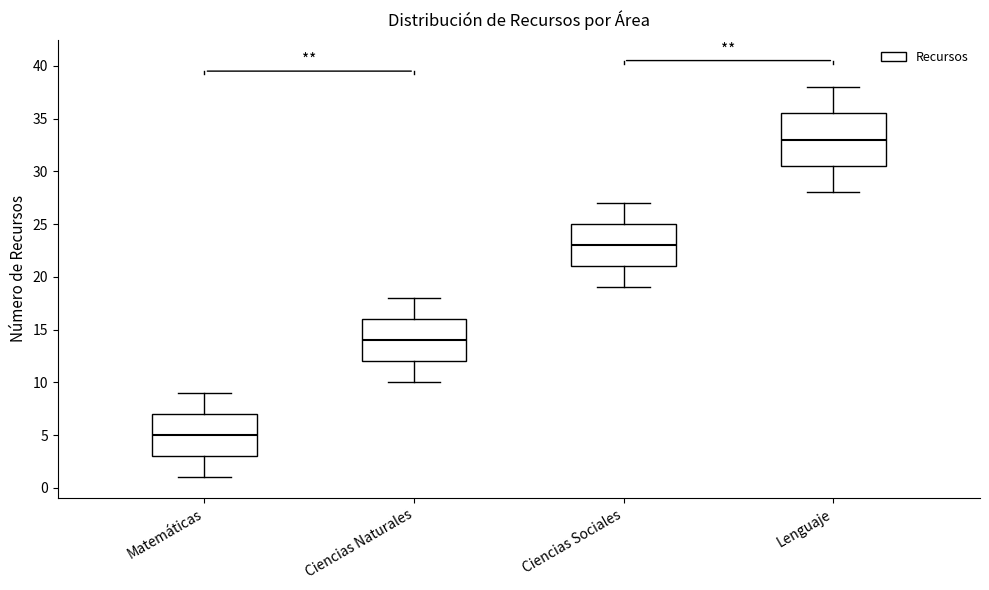

Reading left to right, transcribe this box plot: for each box, give where its median line is, the range the box spans, and where its two whiskers end, as read against the y-axis. The values are not printed on the chart, so give them approximately, as read against the axis.

Matemáticas: median 5.0, box 3.0 to 7.0, whiskers 1.0 to 9.0
Ciencias Naturales: median 14.0, box 12.0 to 16.0, whiskers 10.0 to 18.0
Ciencias Sociales: median 23.0, box 21.0 to 25.0, whiskers 19.0 to 27.0
Lenguaje: median 33.0, box 30.5 to 35.5, whiskers 28.0 to 38.0